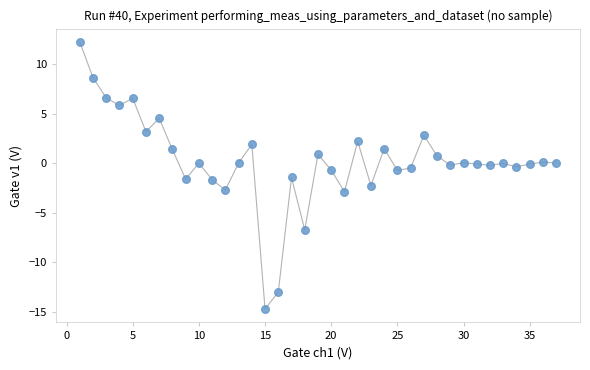

What is the range of X values (max minus min)?

36.0